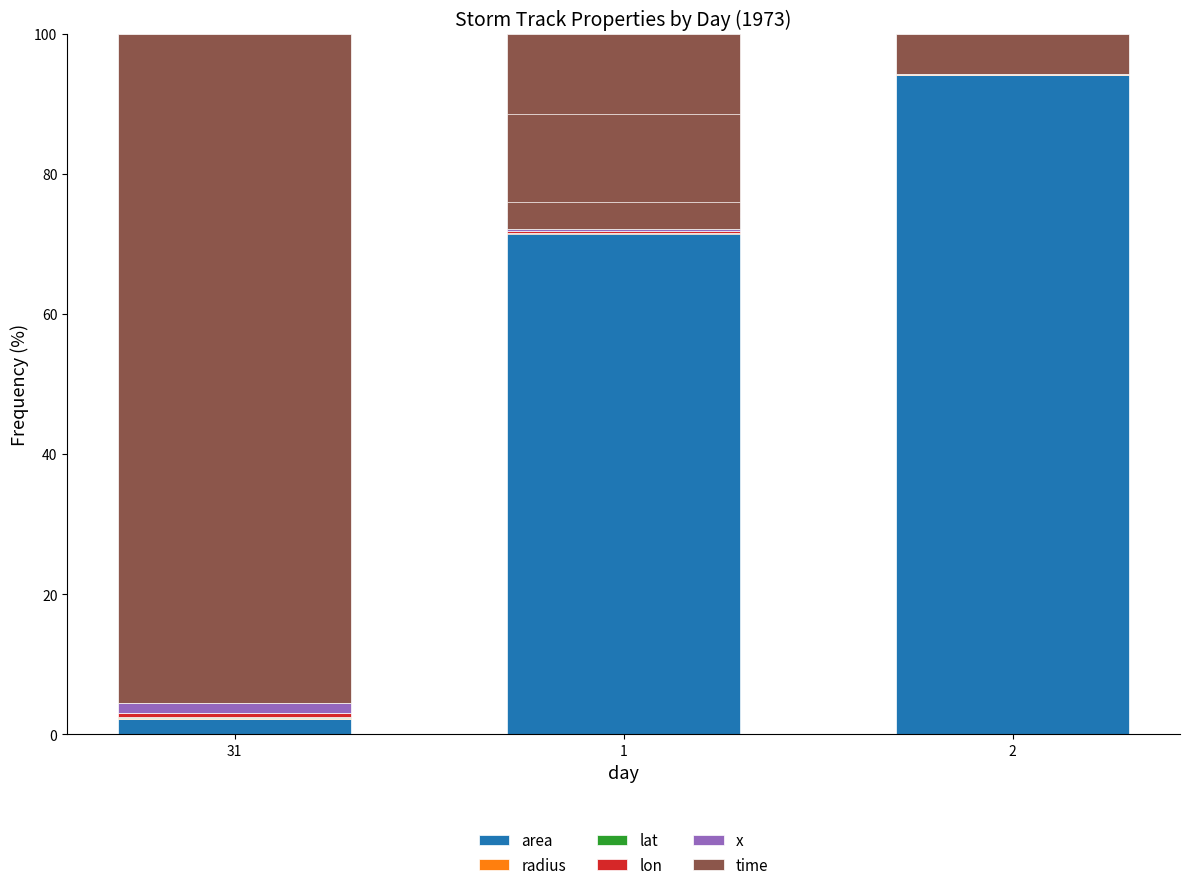

Does the chart contain any negative values?

No